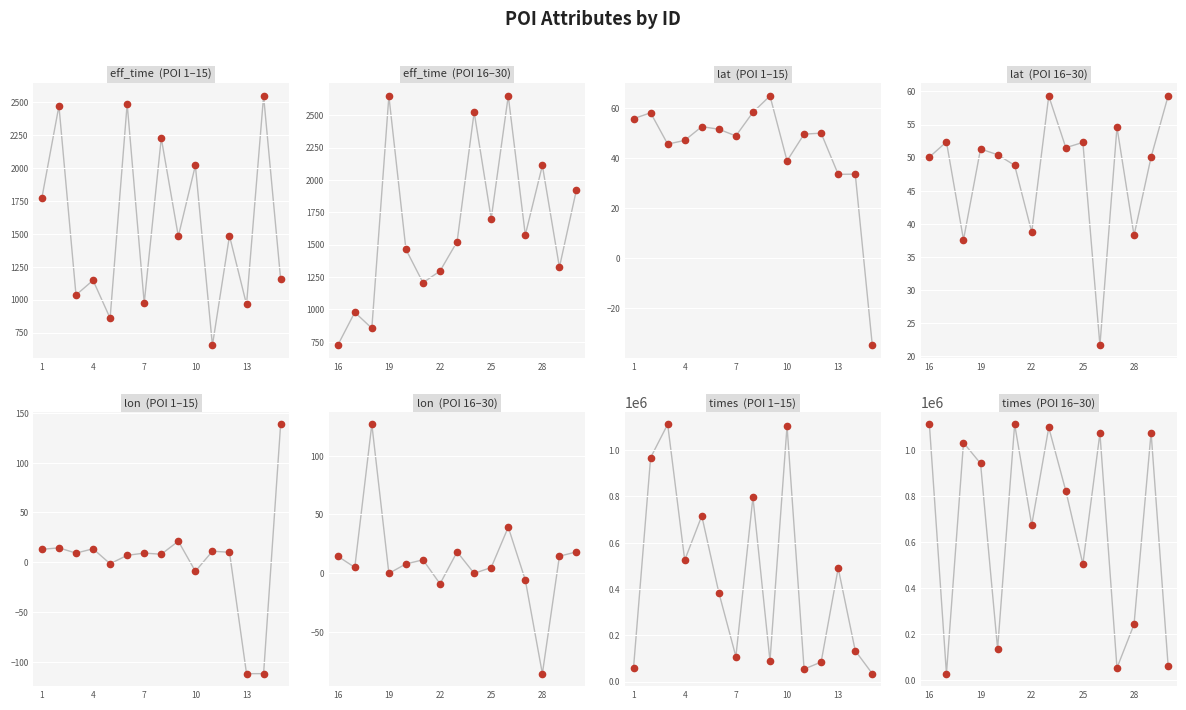

What are all the series names shown in the legend?

eff_time, lat, lon, times